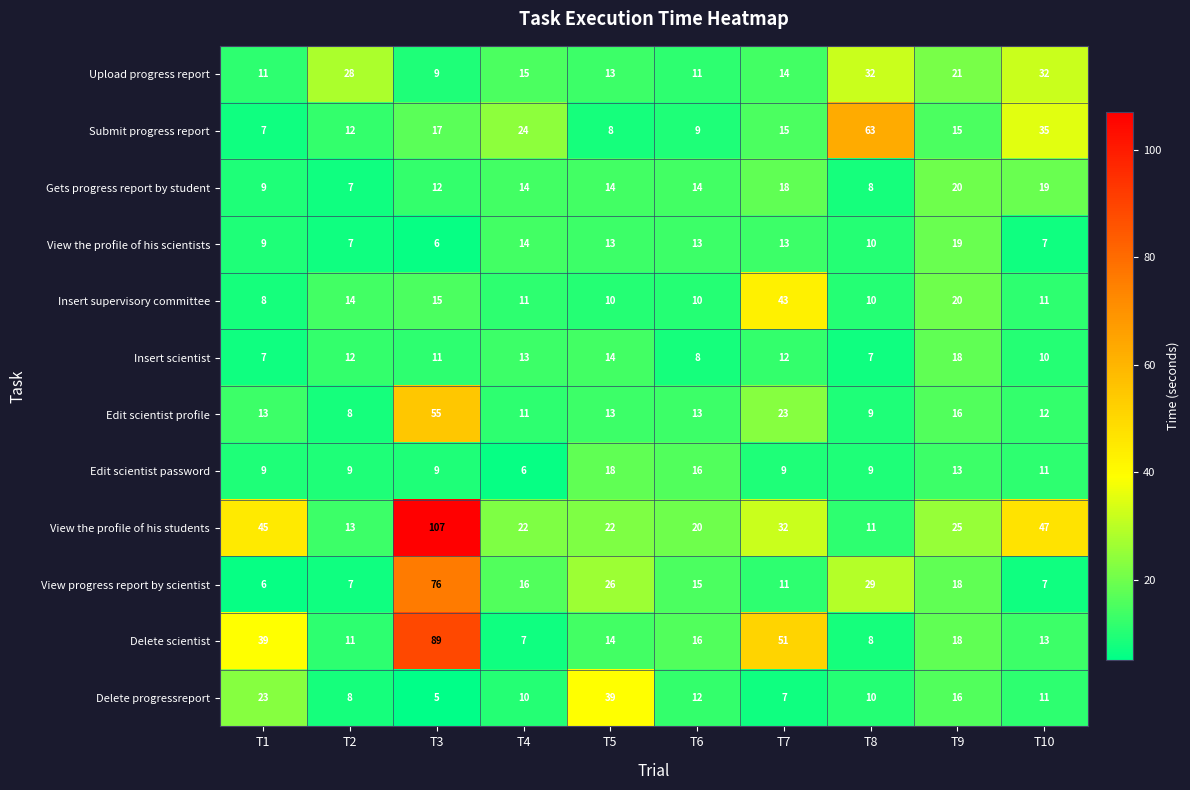

Which series has the widest spread of values?

View the profile of his students